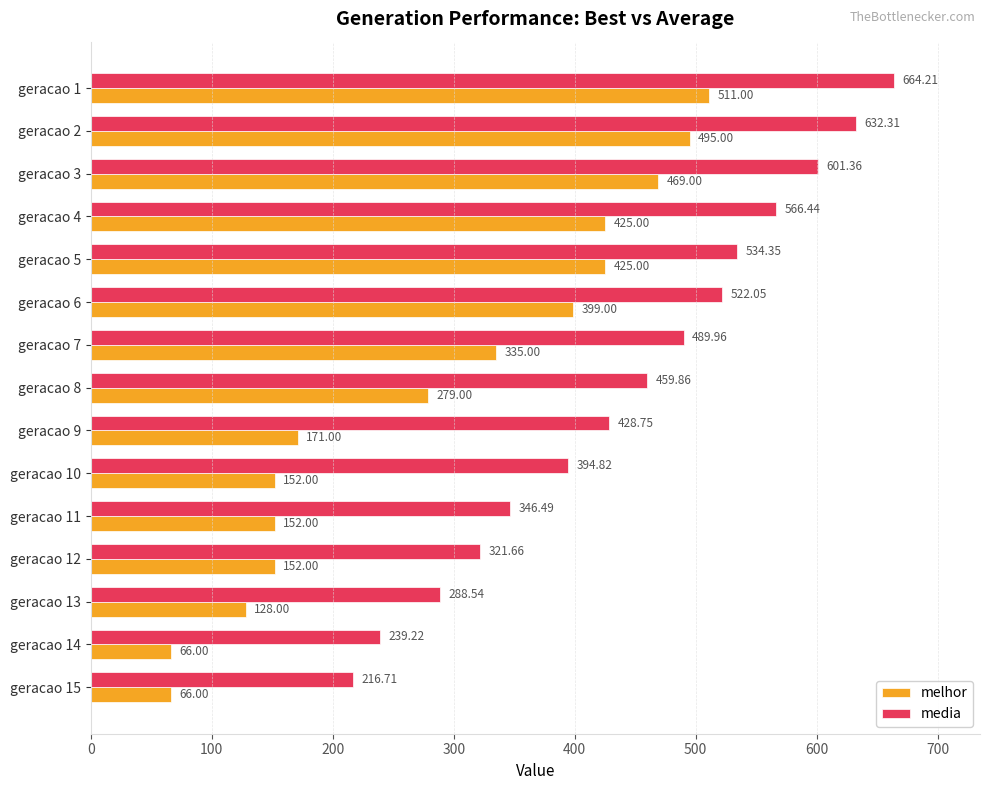

What is the difference between the highest and lowest values at geracao 7?

155.0